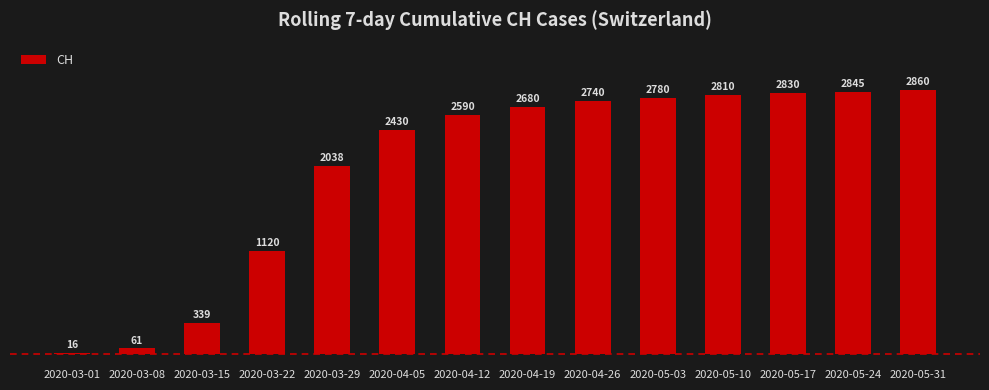

Reading right to left, what are all the values shown in this chart?

2860	2845	2830	2810	2780	2740	2680	2590	2430	2038	1120	339	61	16